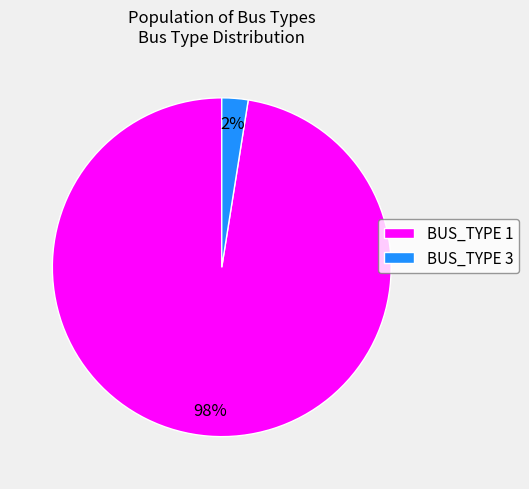

Is it true that BUS_TYPE 3 is 17% of the pie?

False